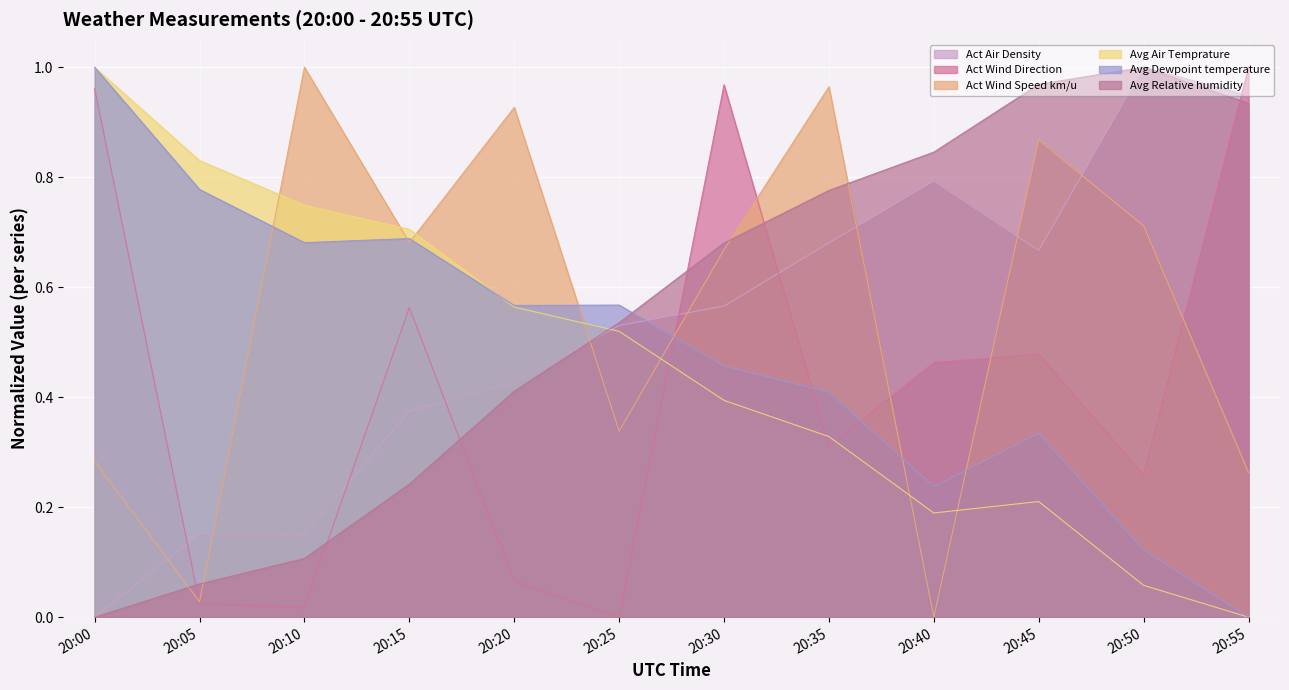

Does the chart display data point markers on the line(s)?

No